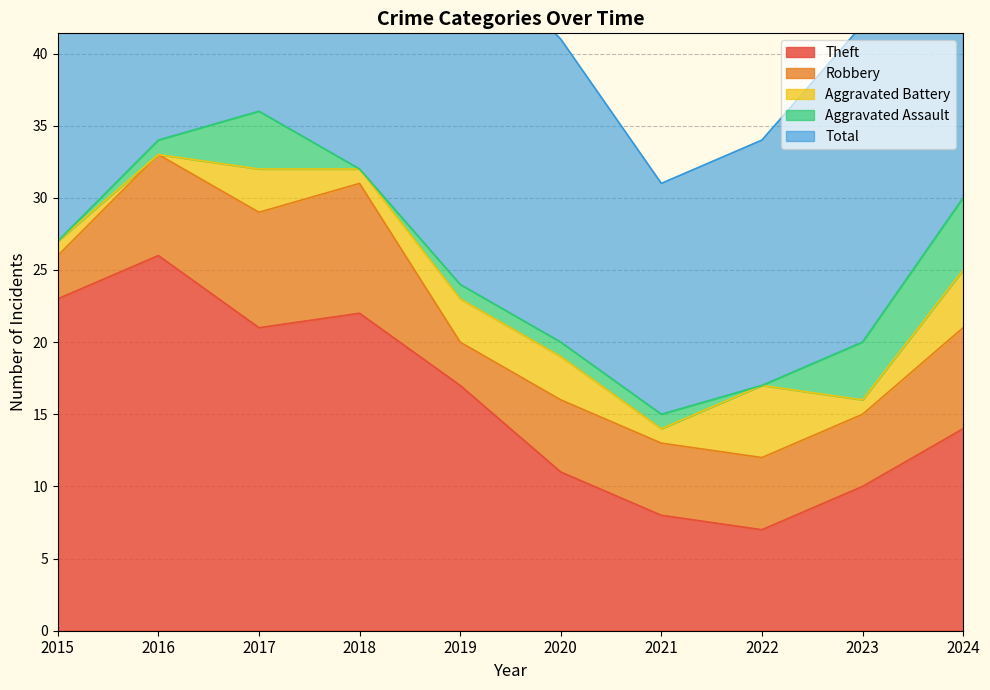

True or false: Theft and Robbery cross at least once.

False